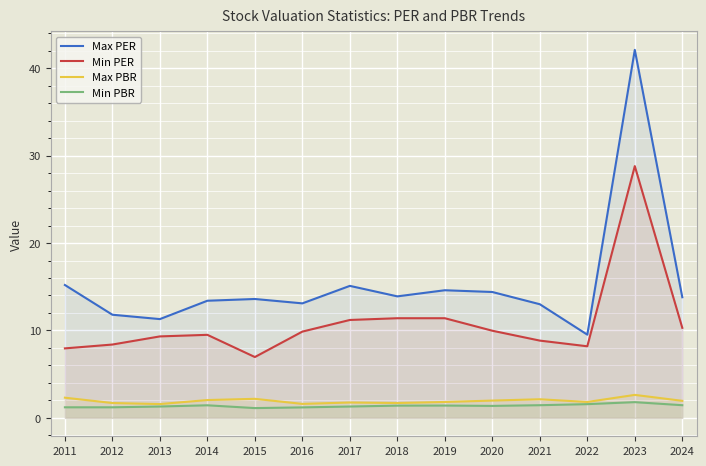

Reading left to right, transcribe all the data shown in this chart.

Max PER: 15.2	11.8	11.3	13.4	13.6	13.1	15.1	13.9	14.6	14.4	13.0	9.5	42.1	13.8
Min PER: 8.0	8.4	9.3	9.5	7.0	9.9	11.2	11.4	11.4	10.0	8.8	8.2	28.8	10.3
Max PBR: 2.3	1.7	1.6	2.0	2.2	1.6	1.8	1.7	1.8	2.0	2.1	1.8	2.6	1.9
Min PBR: 1.2	1.2	1.3	1.4	1.1	1.2	1.3	1.4	1.4	1.4	1.4	1.6	1.8	1.4